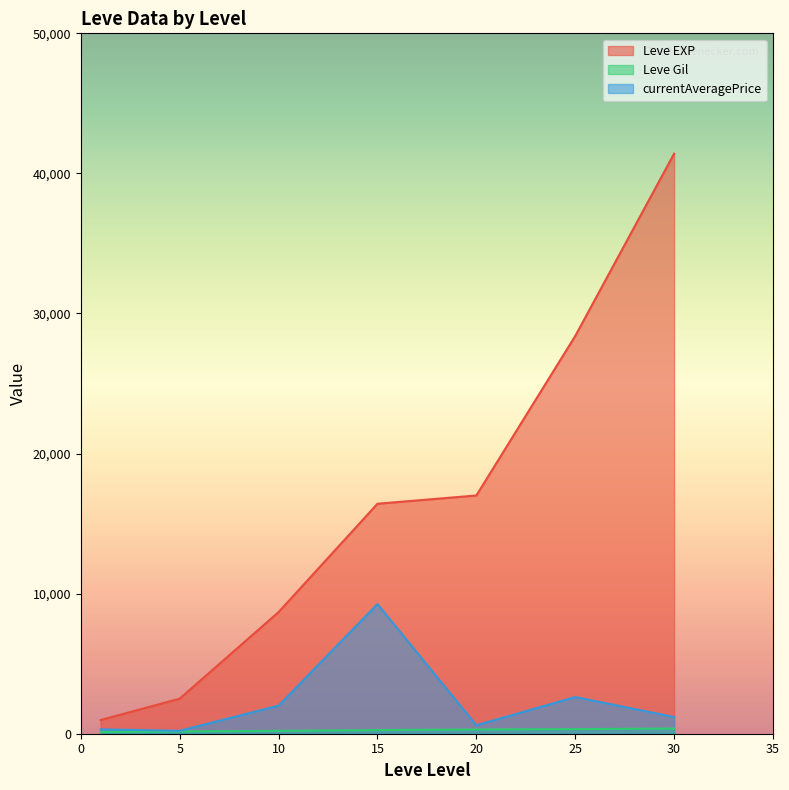

Rank the series by their maximum value, from highest to lowest.

Leve EXP, currentAveragePrice, Leve Gil